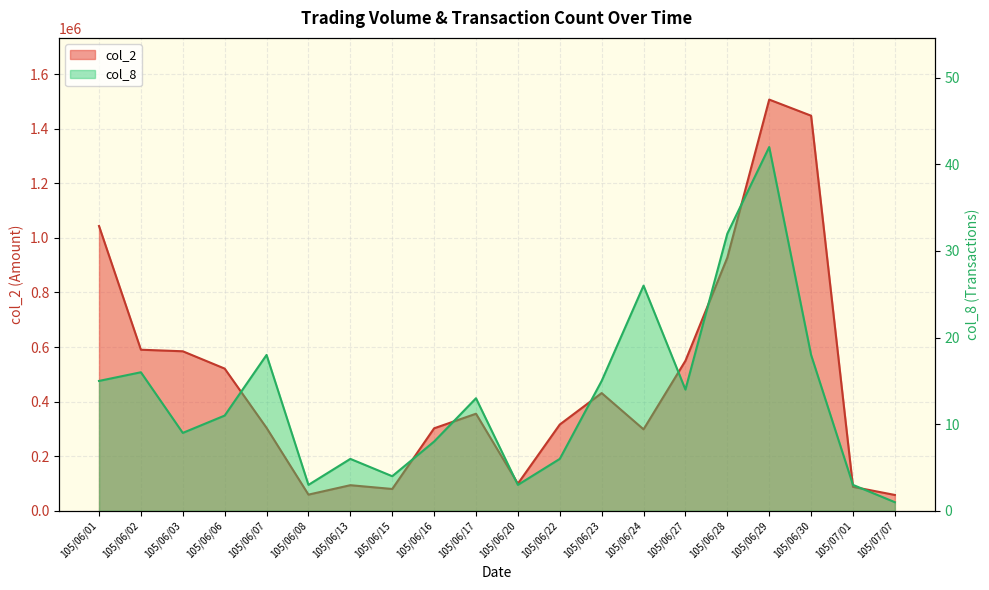

What is the difference between the second highest and minimum values in the col_2 series?

1389390